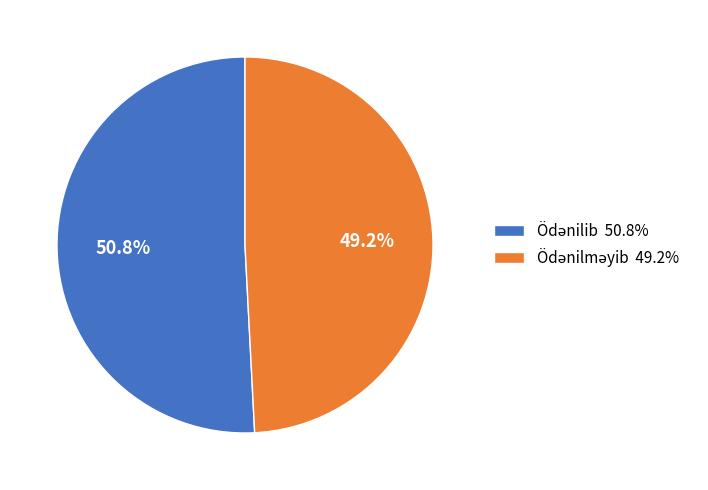

Is there a majority slice in this chart?

Yes